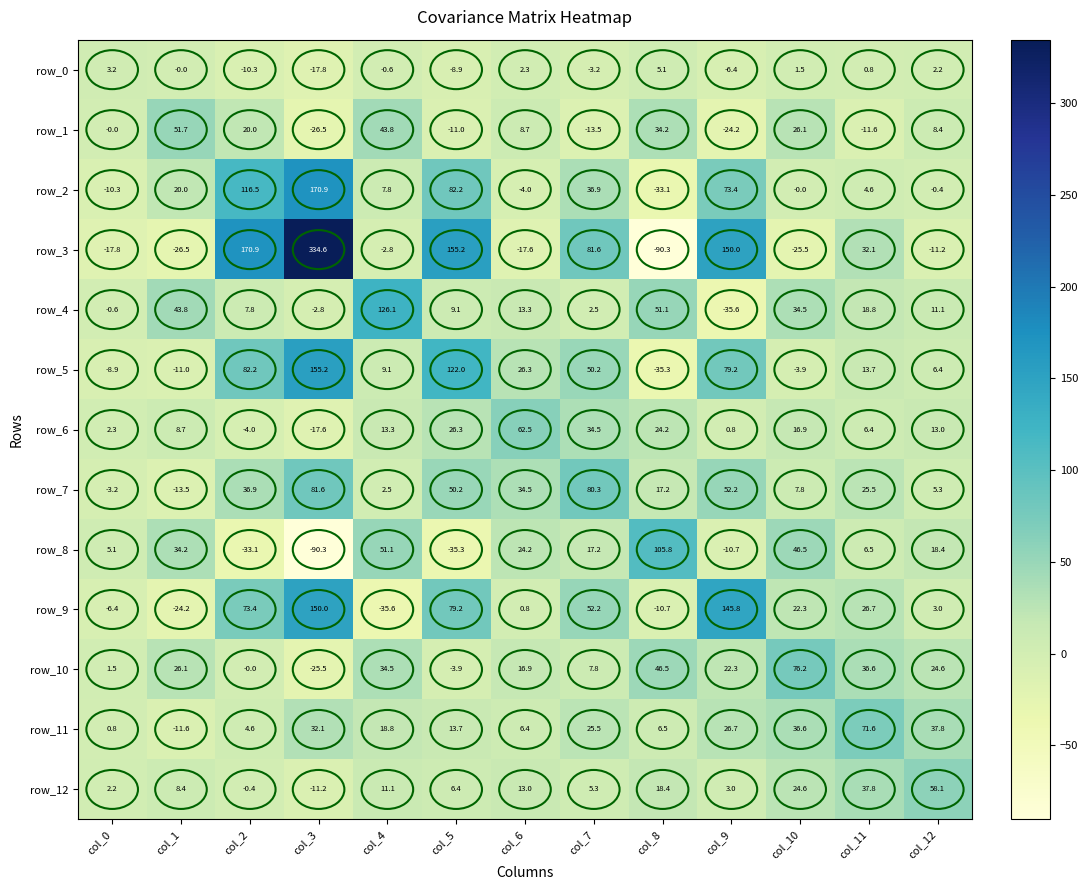

Which series has the widest spread of values?

row_3